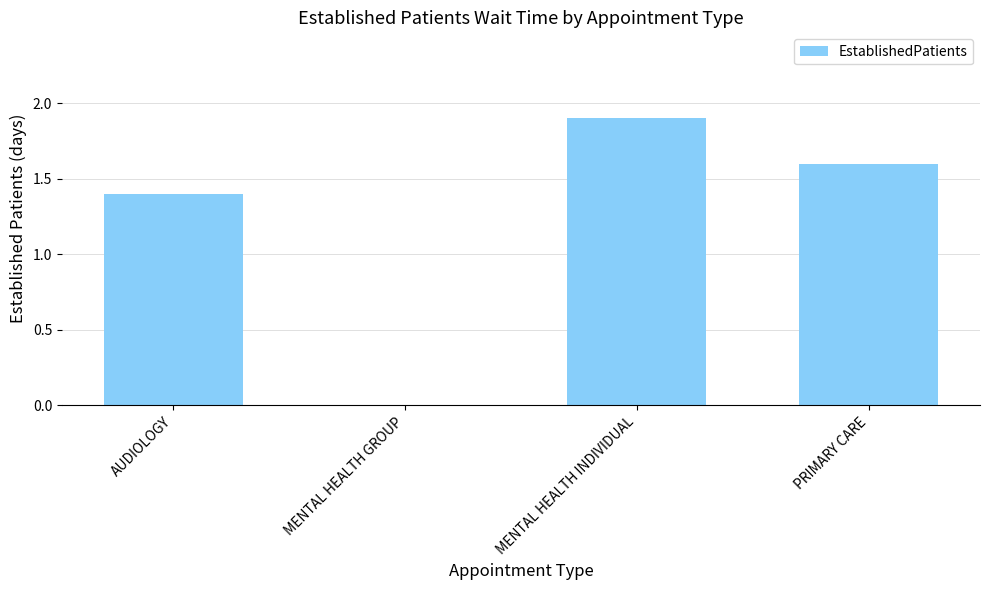

What is the average value?

1.2